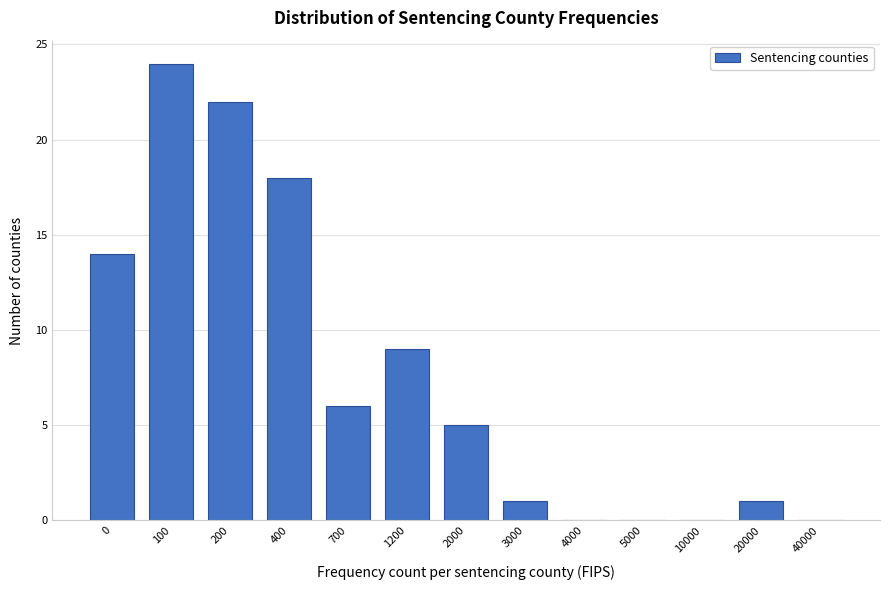

Reading left to right, list all the values displayed in this chart.

0=14	100=24	200=22	400=18	700=6	1200=9	2000=5	3000=1	4000=0	5000=0	10000=0	20000=1	40000=0